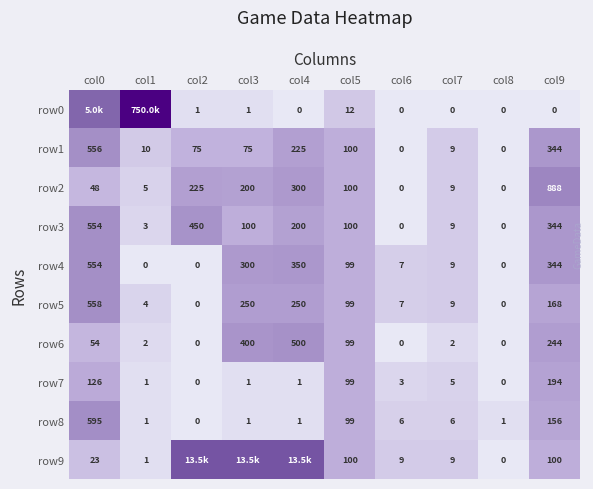

At which category is the sum across all series the highest?

col0